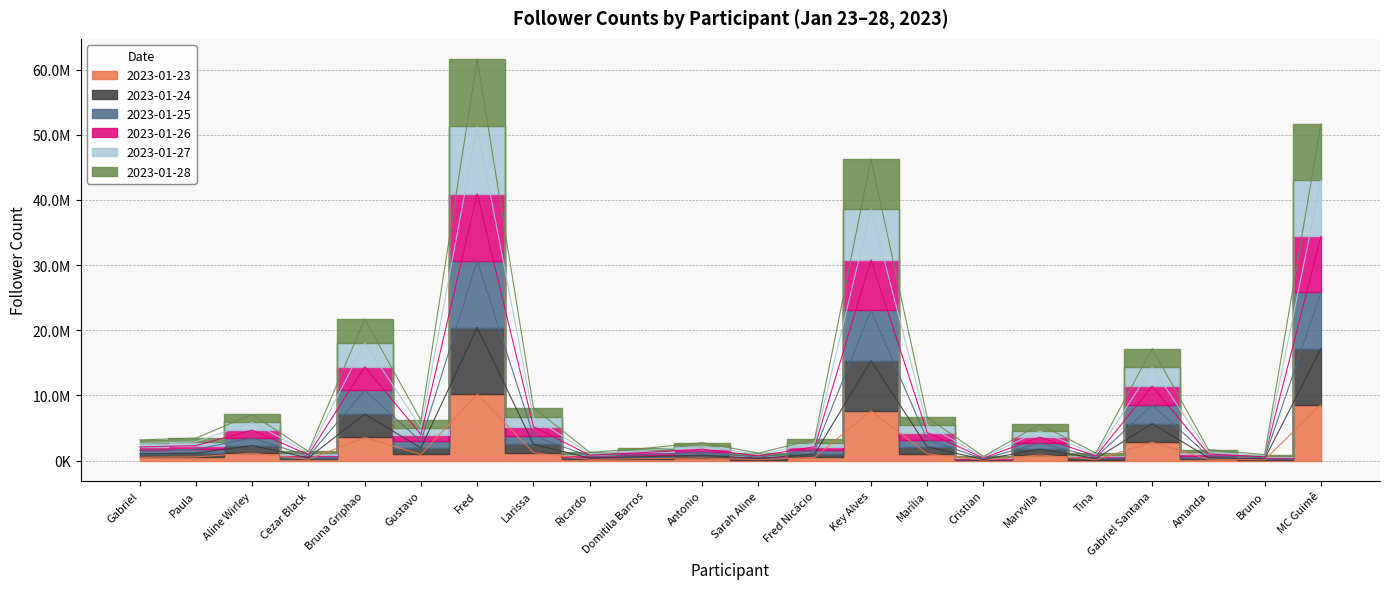

What is the maximum value shown in the chart?

61622047